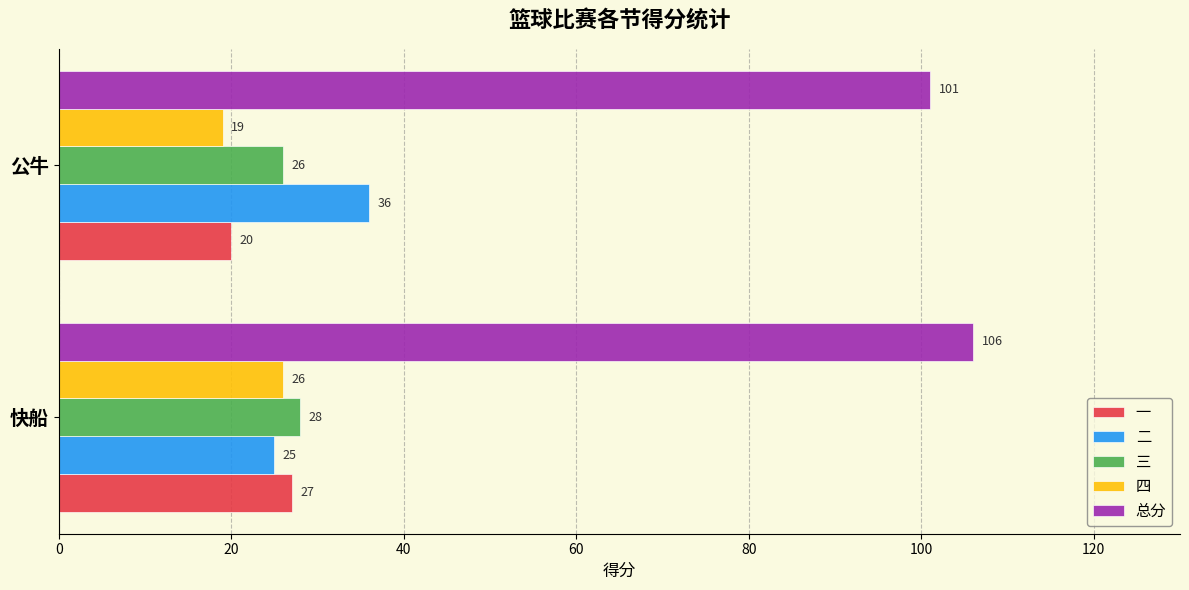

What is the difference between the maximum and minimum values in the 二 series?

11